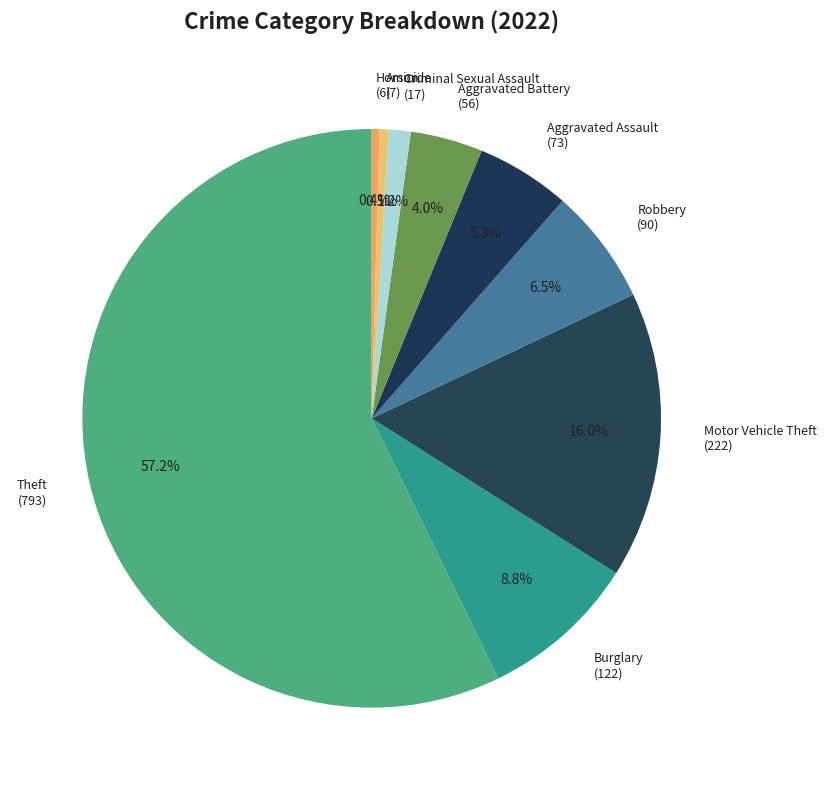

What percentage is the Theft slice, to the nearest percent?

57%